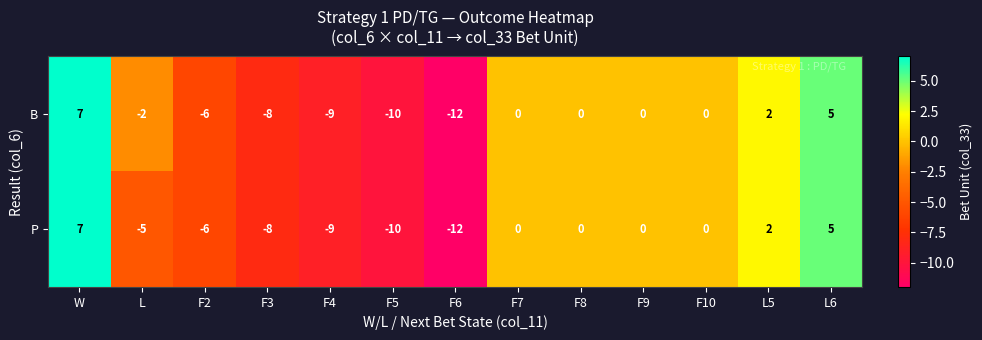

What is the sum of all B values?

-33